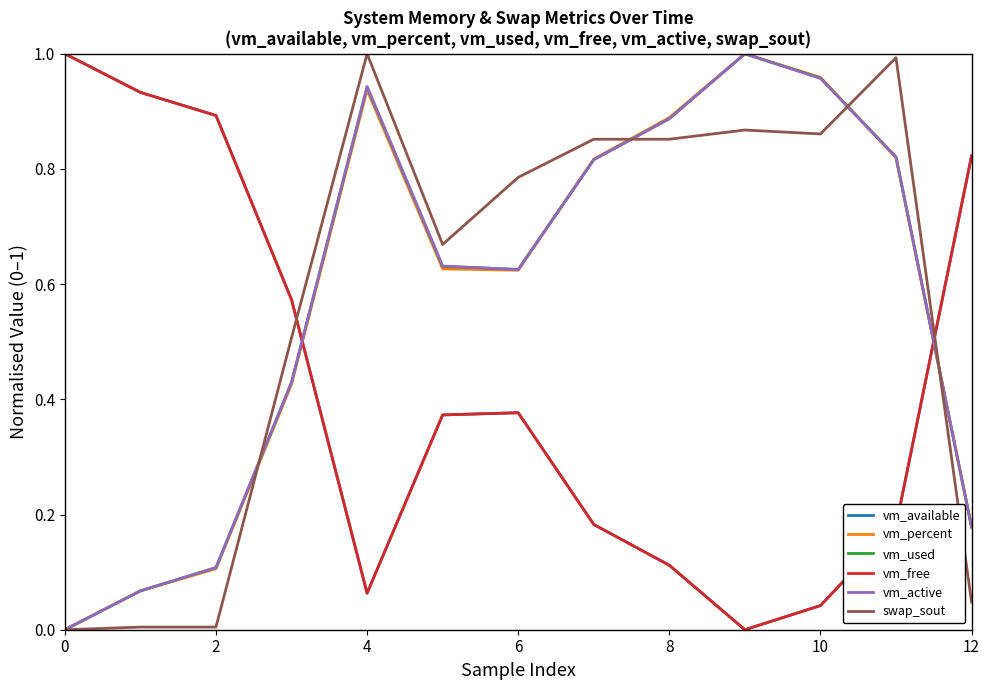

True or false: vm_used and vm_free cross at least once.

True